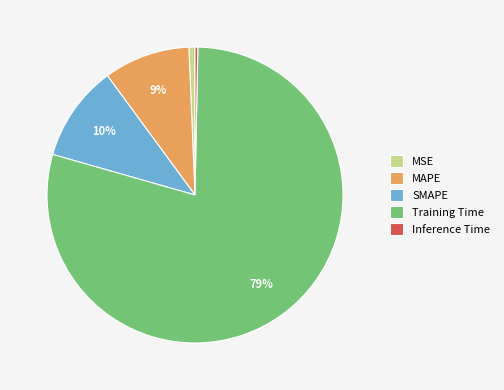

Is it true that Training Time is 79% of the pie?

True